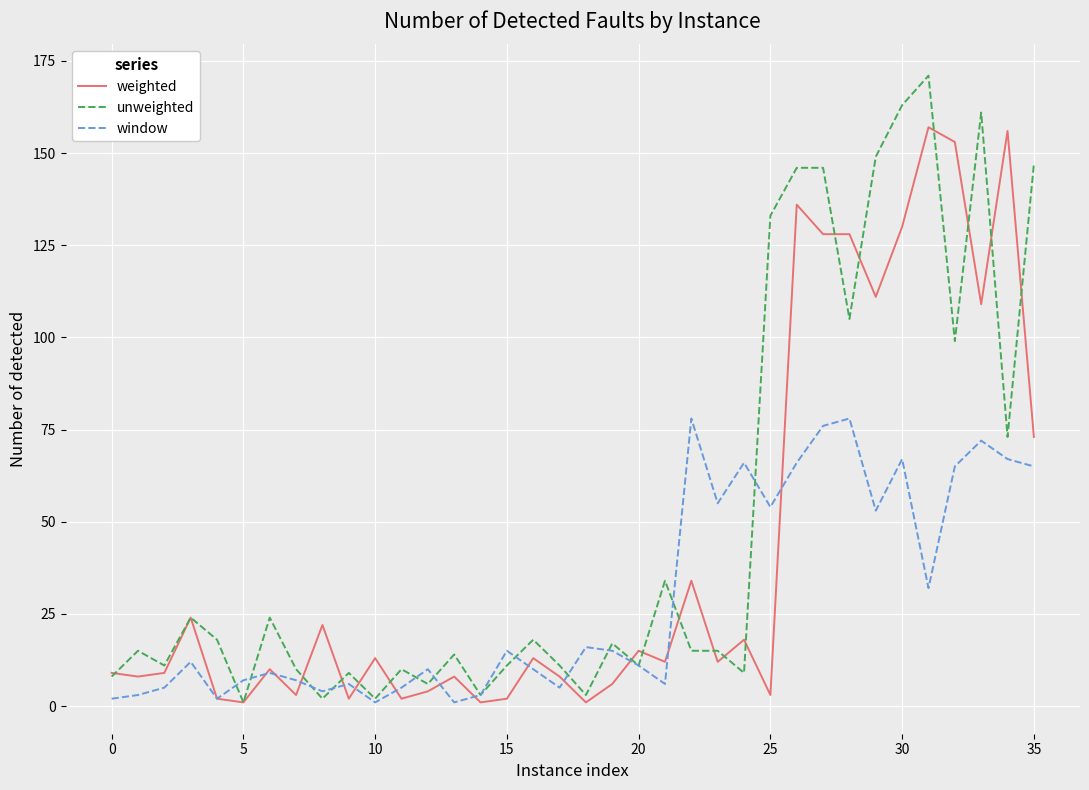

Which series has the largest total across all categories?

unweighted